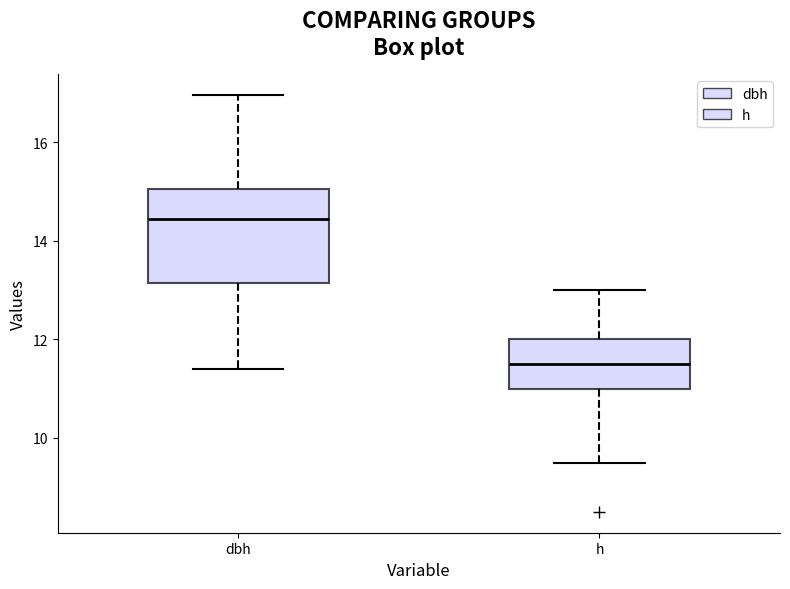

Reading left to right, read every box against the y-axis: the position of its median line, the range the box covers, and the ends of its whiskers. The values are not printed on the chart, so give them approximately, as read against the axis.

dbh: median 14.4, box 13.2 to 15.0, whiskers 11.4 to 17.0
h: median 11.6, box 11.0 to 12.0, whiskers 9.6 to 13.0